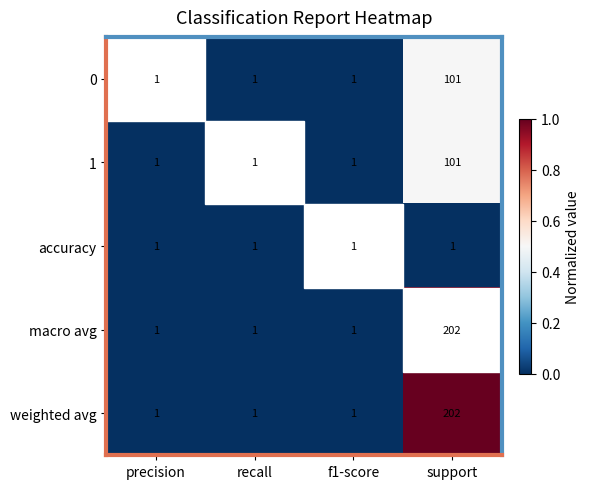

What is the average value of the 1 series?

26